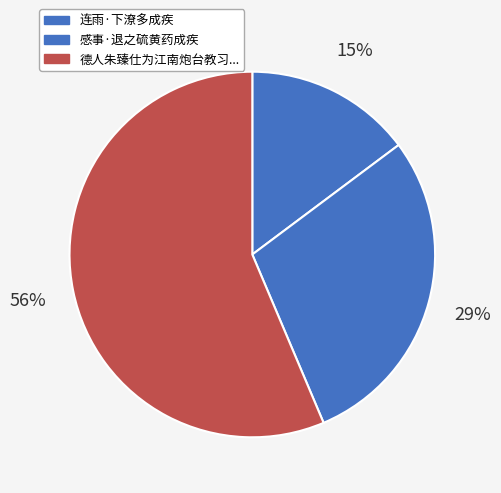

How many segments does this pie chart have?

3